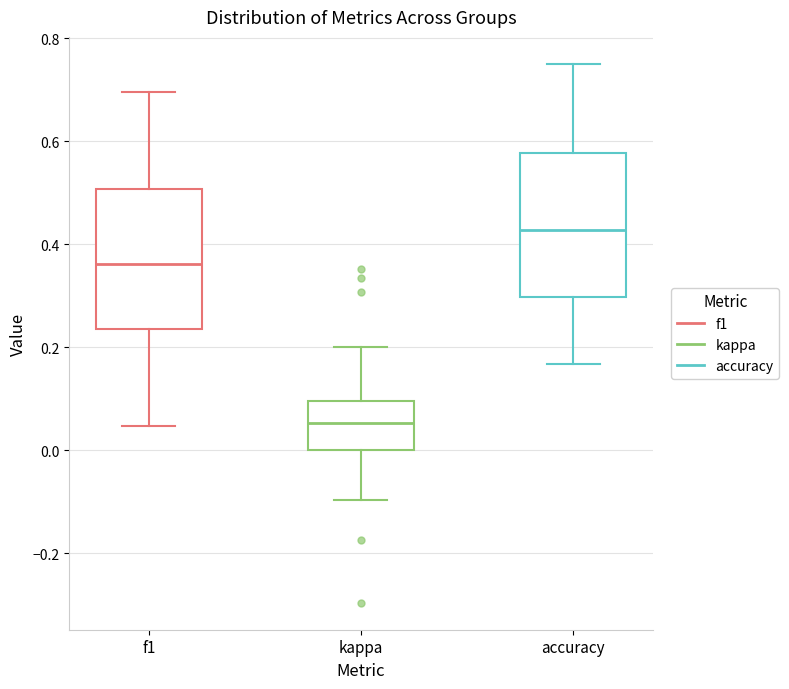

Reading left to right, read every box against the y-axis: the position of its median line, the range the box covers, and the ends of its whiskers. The values are not printed on the chart, so give them approximately, as read against the axis.

f1: median 0.36, box 0.24 to 0.50, whiskers 0.04 to 0.70
kappa: median 0.06, box 0.00 to 0.10, whiskers -0.10 to 0.20
accuracy: median 0.42, box 0.30 to 0.58, whiskers 0.16 to 0.76